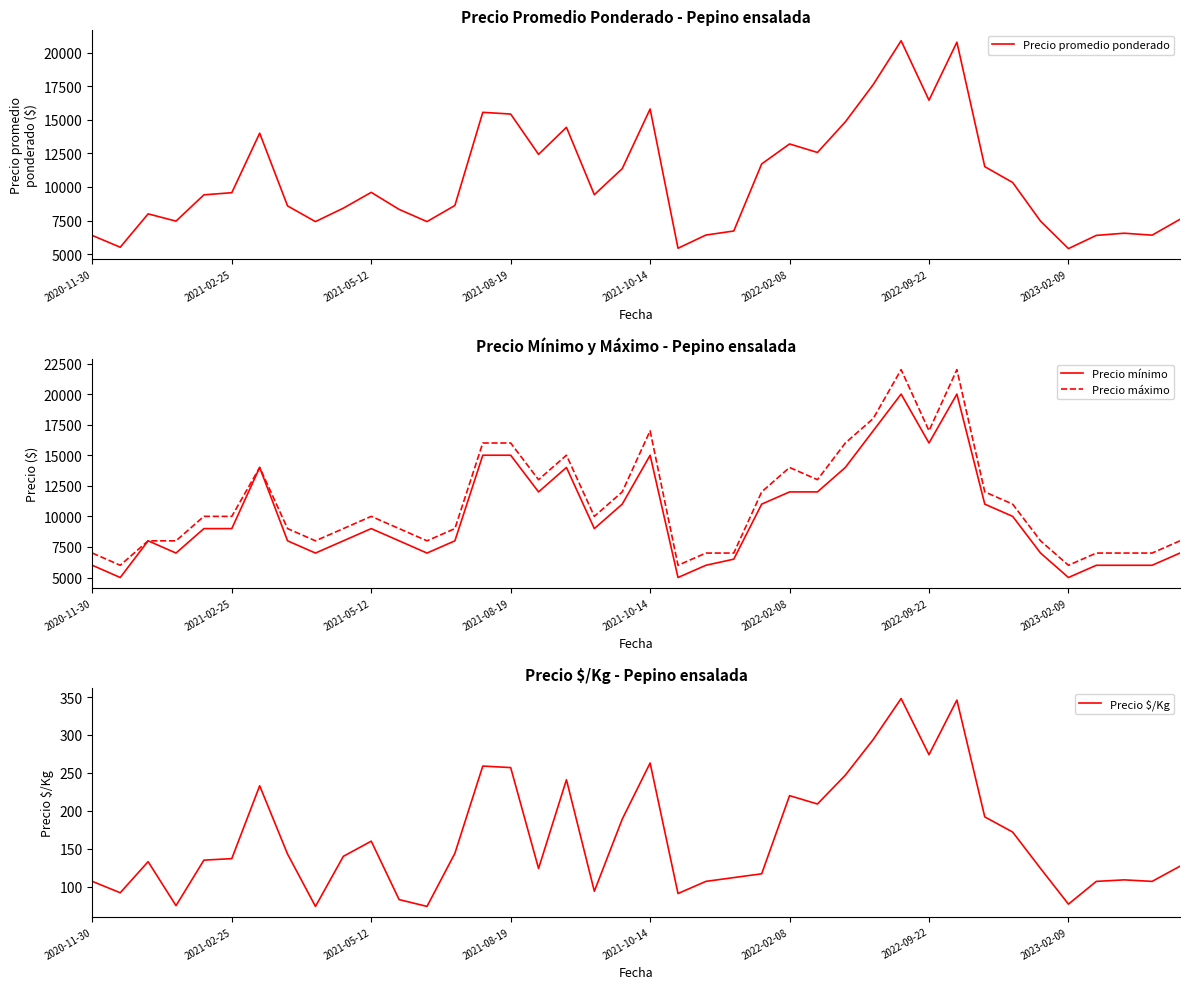

True or false: Precio máximo has more than 1 points higher than both neighbors.

True